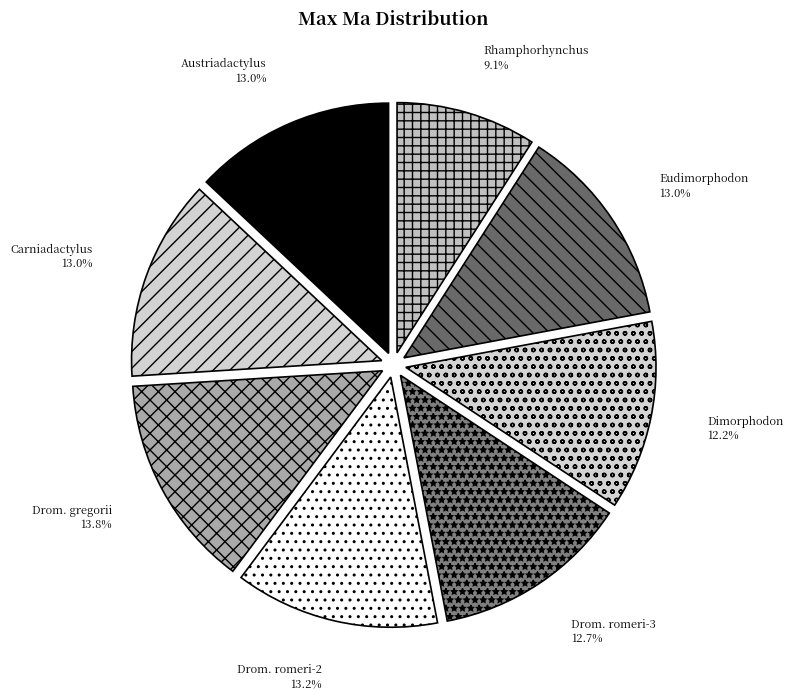

What is the smallest slice in the pie chart?

Rhamphorhynchus